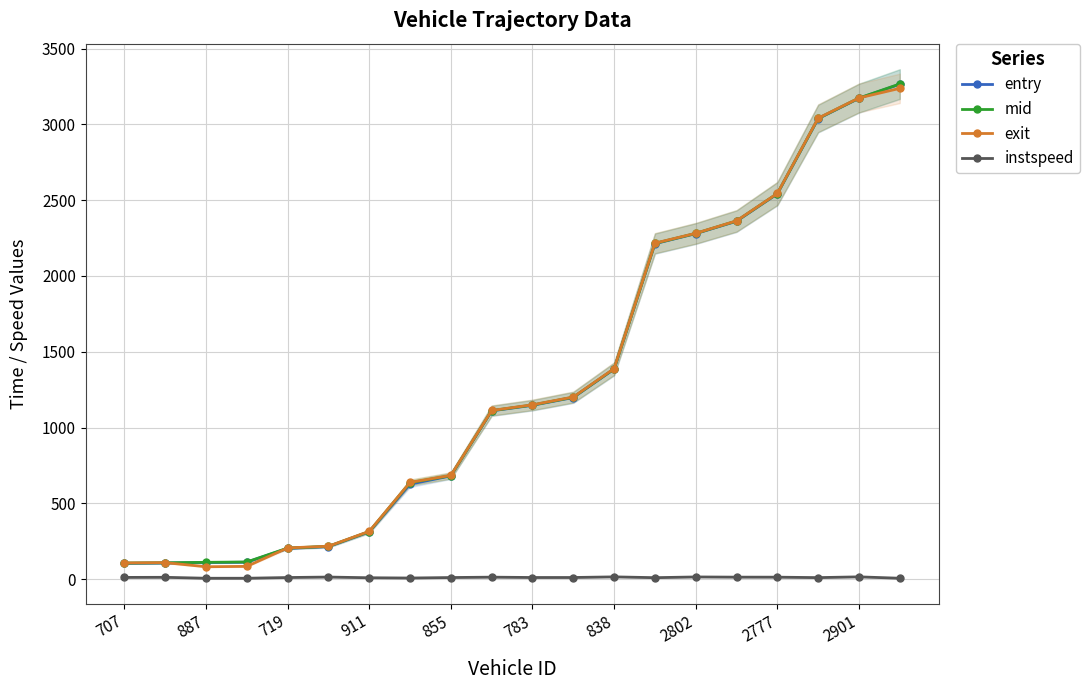

What is the maximum value for entry?

3265.6